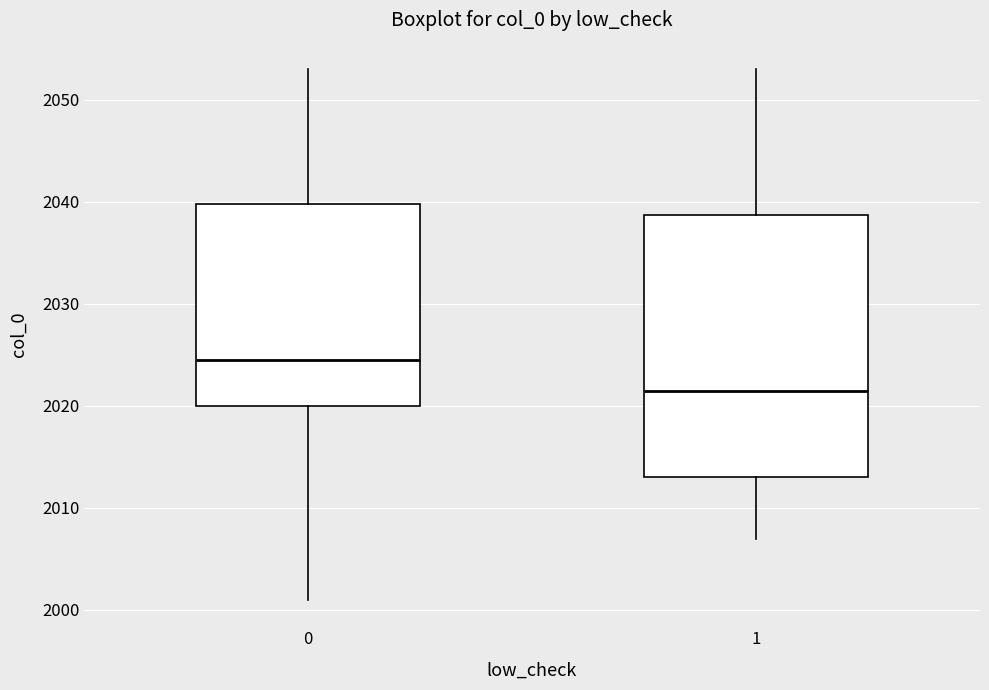

Where is the upper edge of the box at x = 1 on the y-axis? The values are not printed on the chart, so give them approximately, as read against the axis.

2039